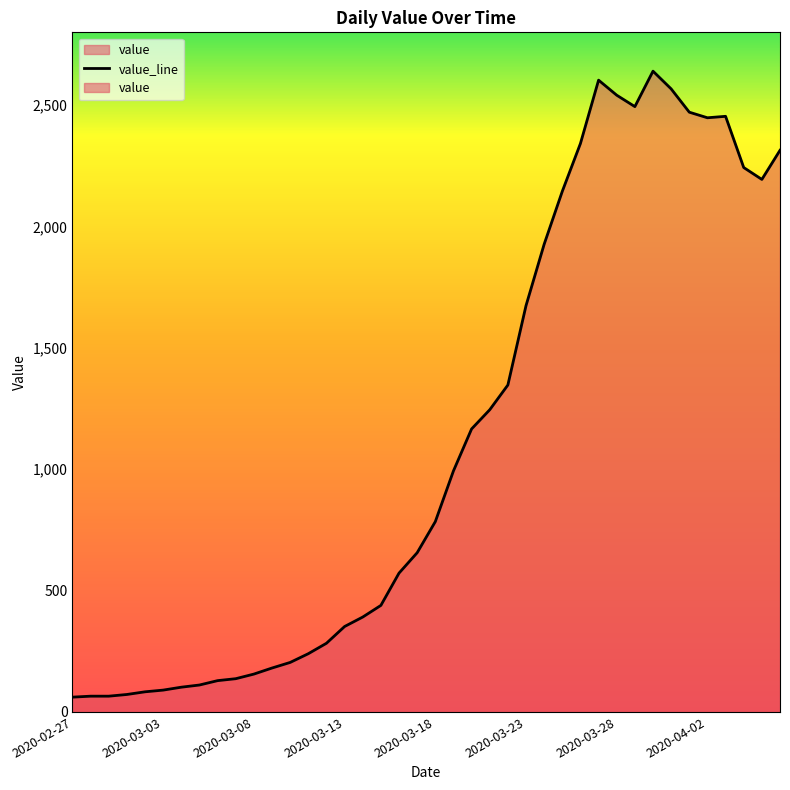

Where is the first local maximum?

29